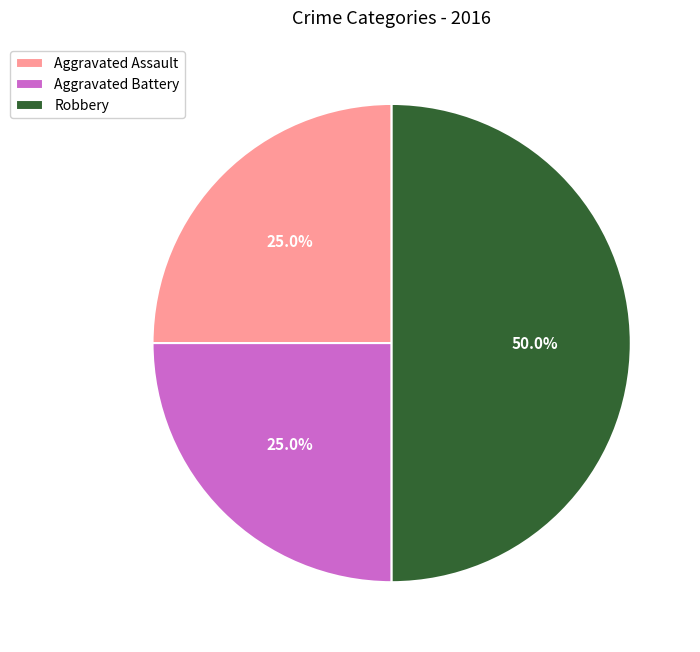

What percentage do Robbery and Aggravated Assault together represent?

75.0%